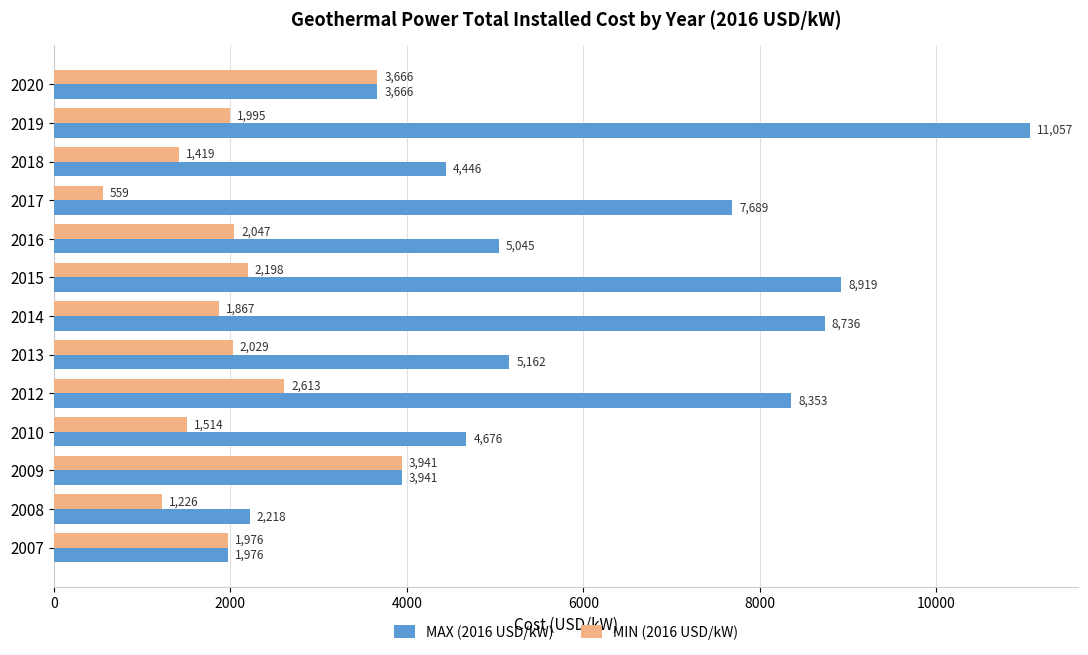

What is the minimum value shown in the chart?

559.2